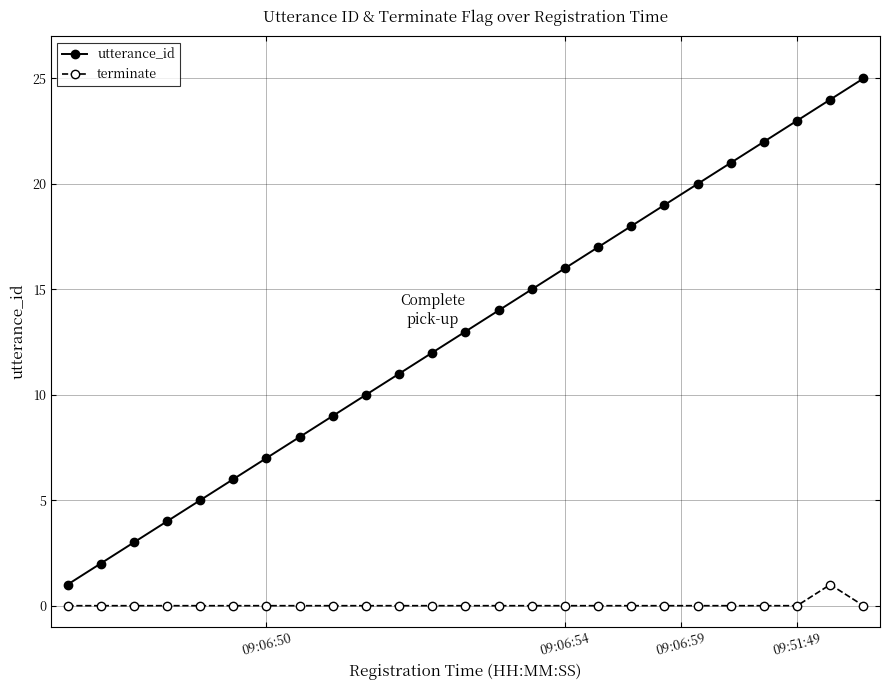

What is the greatest value displayed?

25